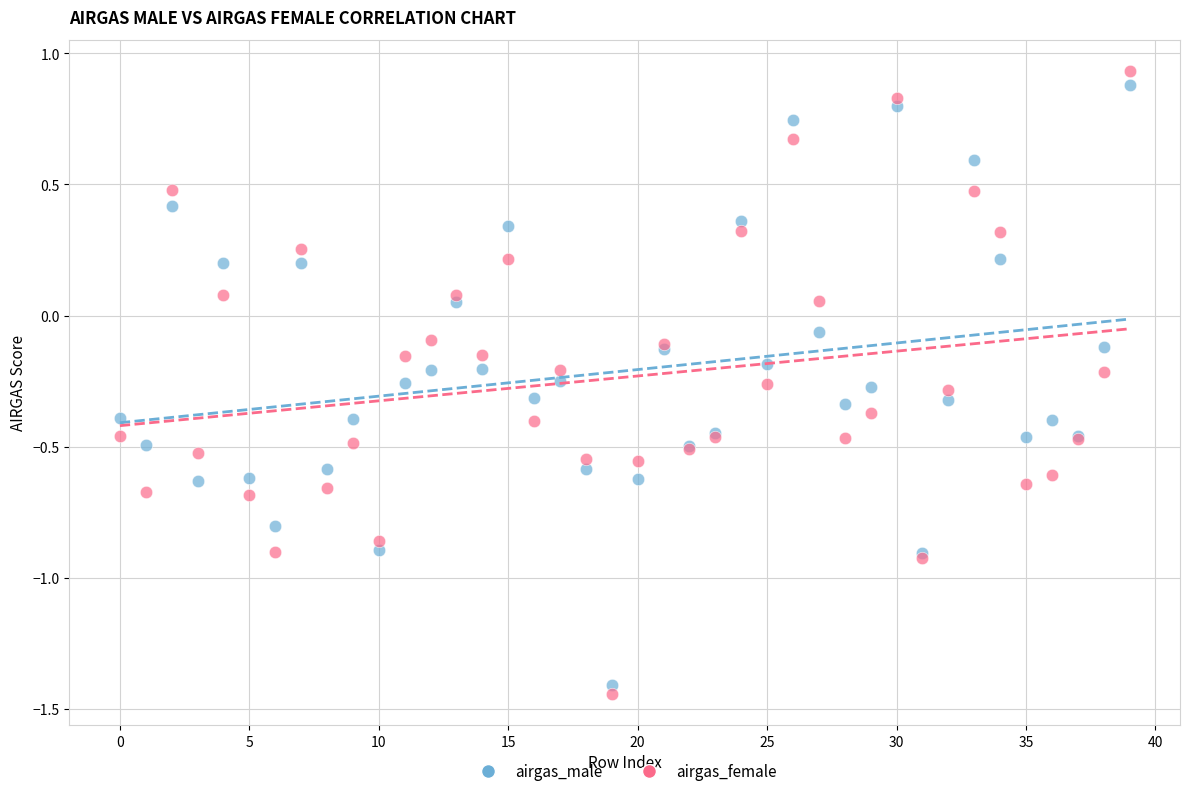

Which series has the largest Y range (max minus min)?

airgas_female